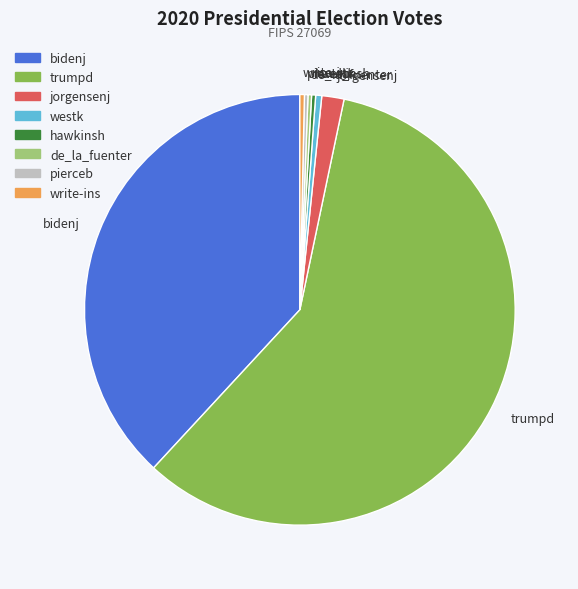

Approximately how many times larger is the value at bidenj compared to trumpd?

0.7